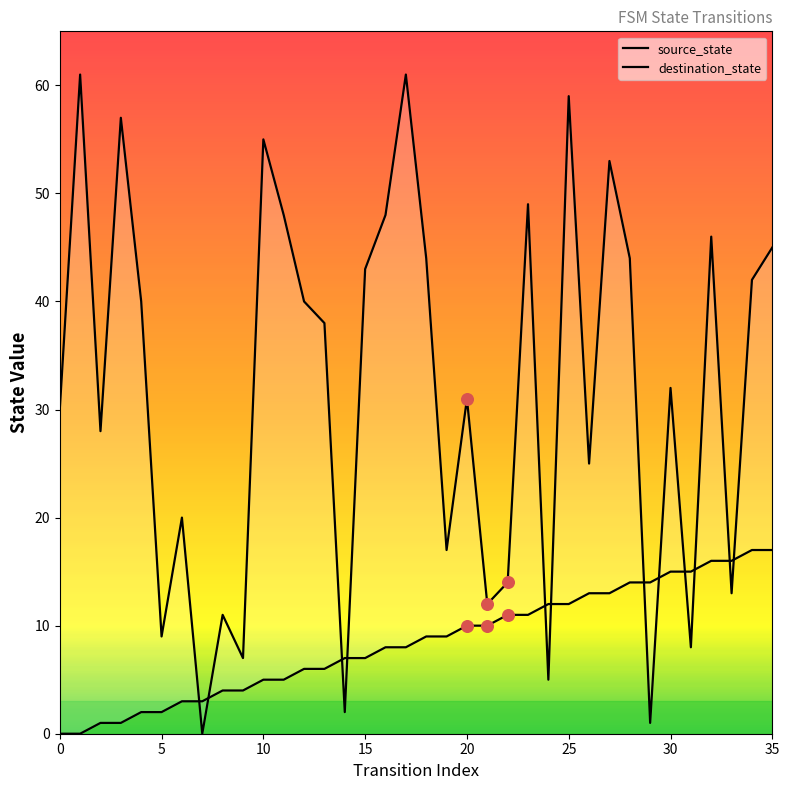

Which series contains the highest Y value?

destination_state